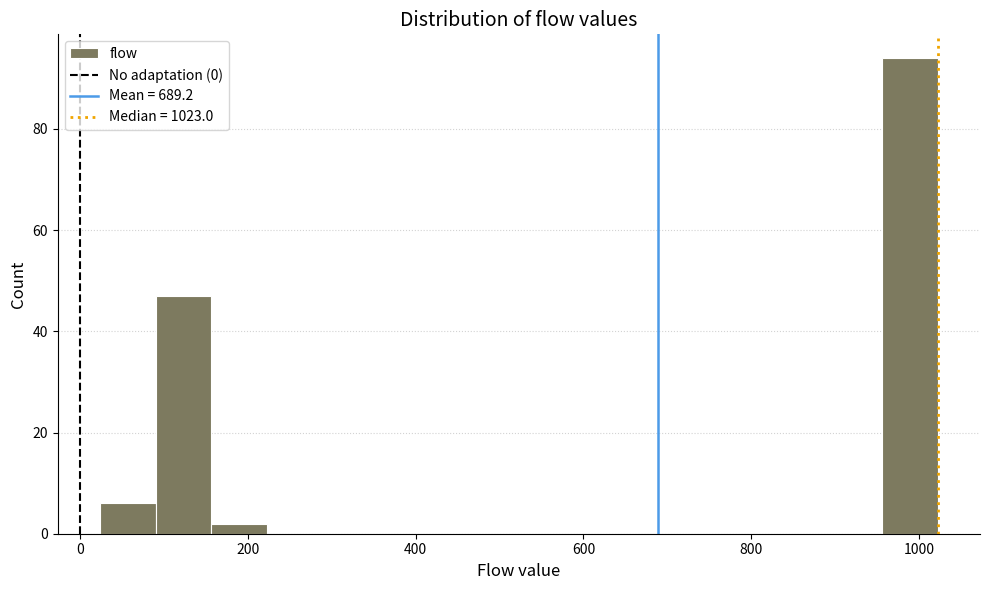

Around what value on the x-axis is the tallest bar? Give the approximate position of its centre, as read against the axis.

980